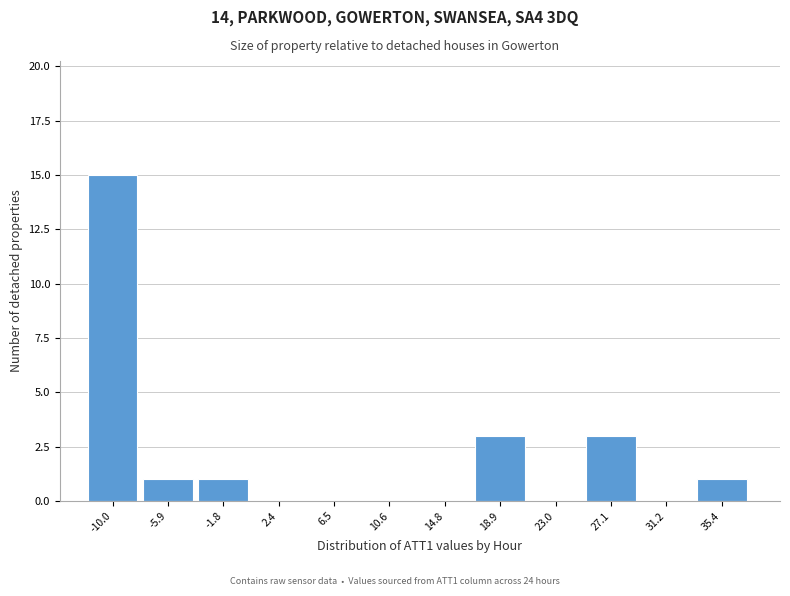

Reading right to left, what are all the values shown in this chart?

35.4=1	31.2=0	27.1=3	23.0=0	18.9=3	14.8=0	10.6=0	6.5=0	2.4=0	-1.8=1	-5.9=1	-10.0=15